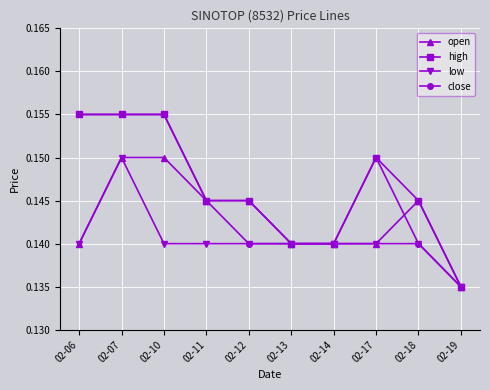

True or false: close has more than 0 points higher than both neighbors.

True